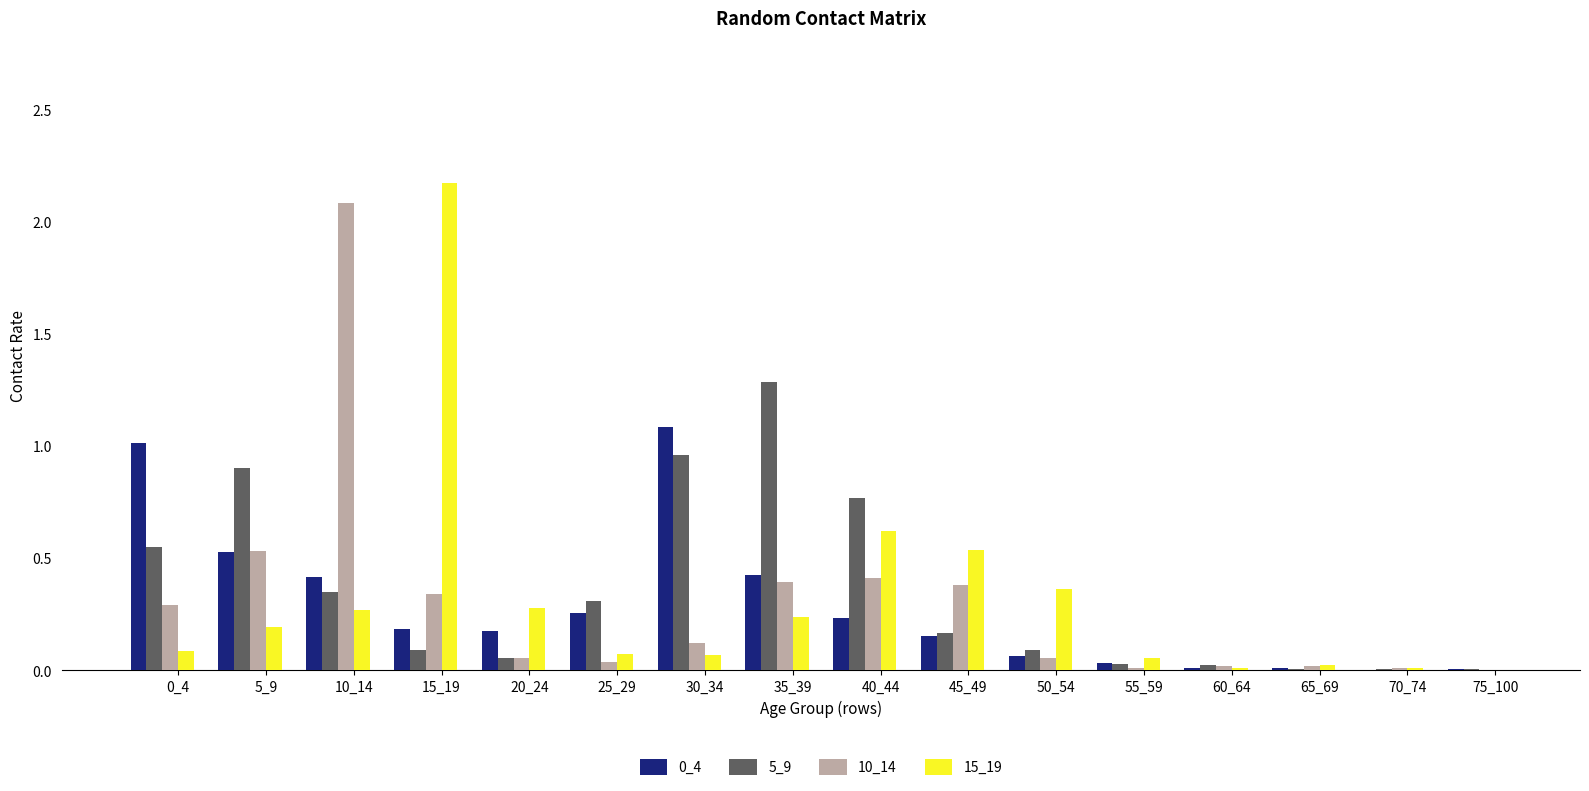

Which series changed the most between 0_4 and 30_34?

5_9